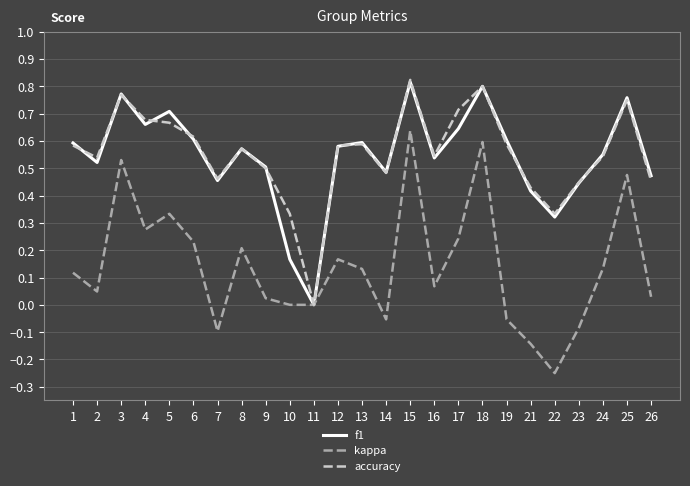

Which series changed the most between 6 and 10?

f1